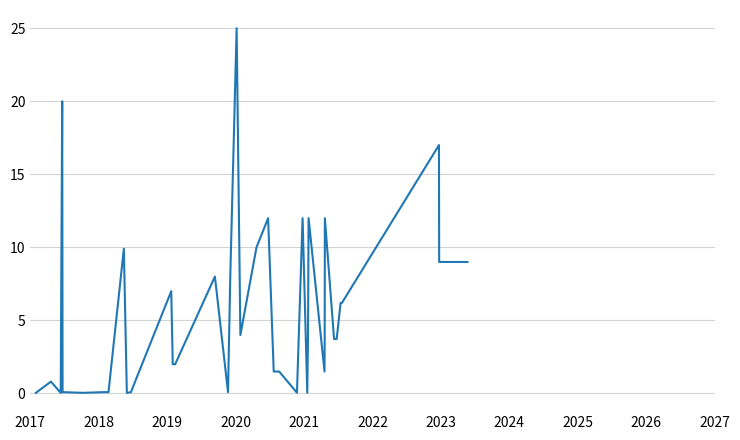

What is the difference between the second highest and second lowest values?

20.0